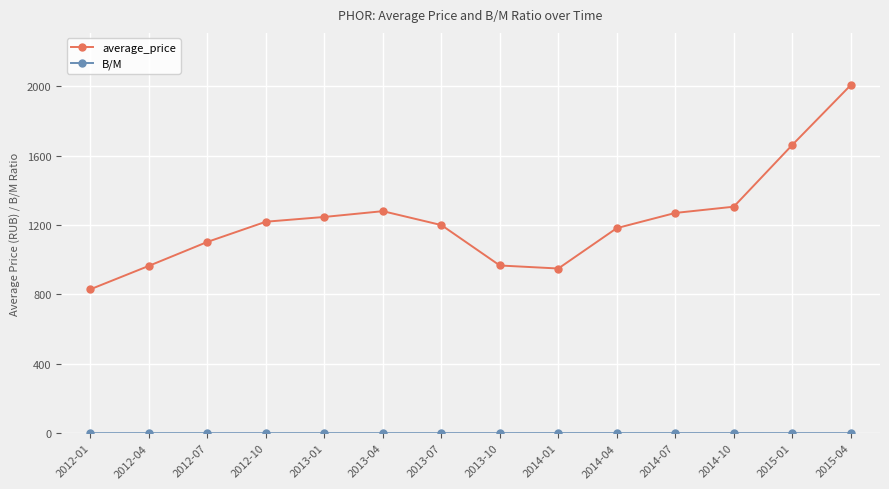

What value does the average_price series have at 2012-04?

965.0